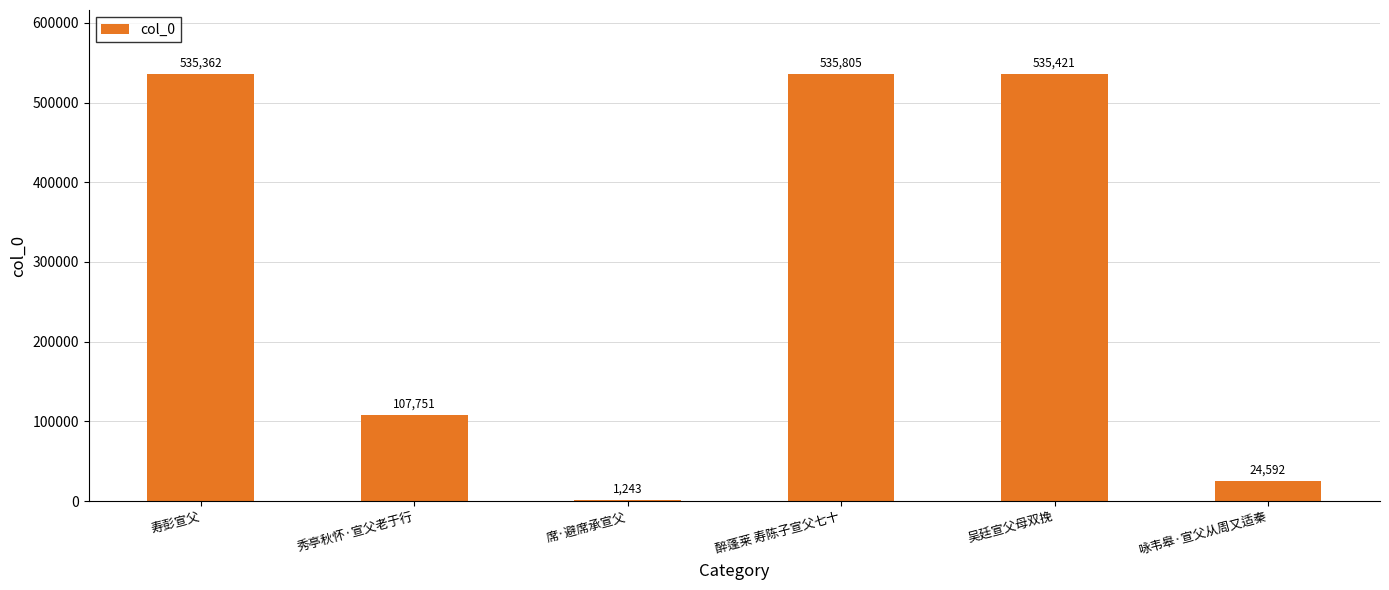

What value does the data have at 吴廷宣父母双挽, to the nearest 50?

535400